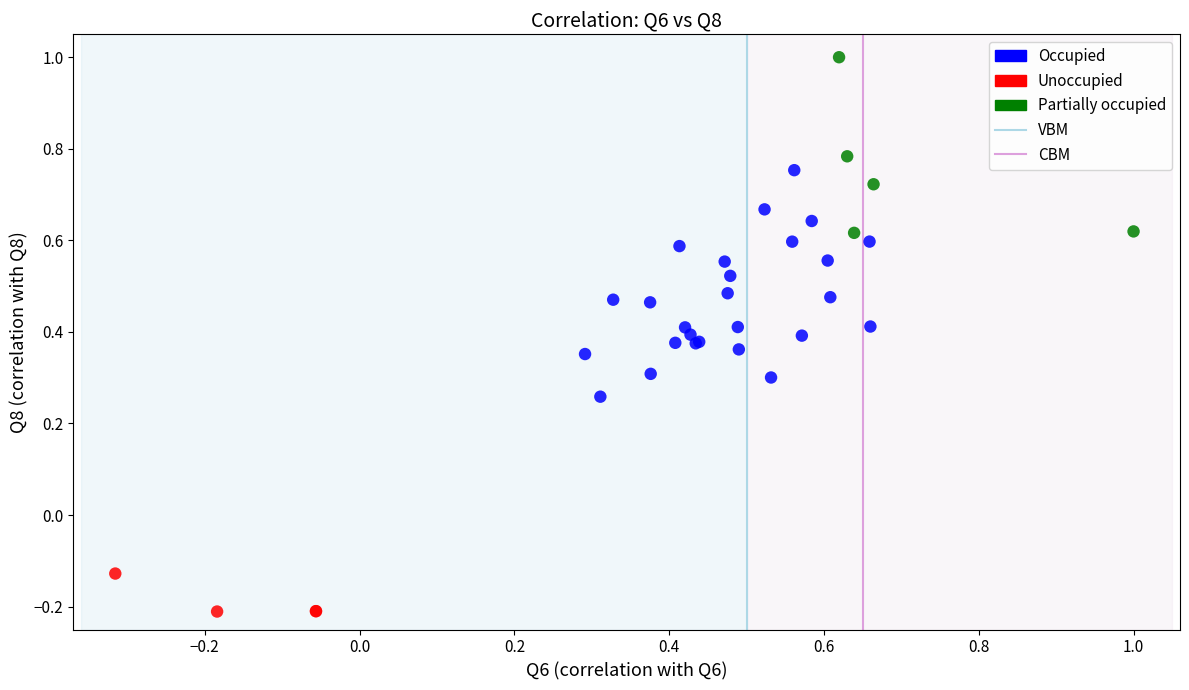

Which series has the widest spread of Y values?

Occupied